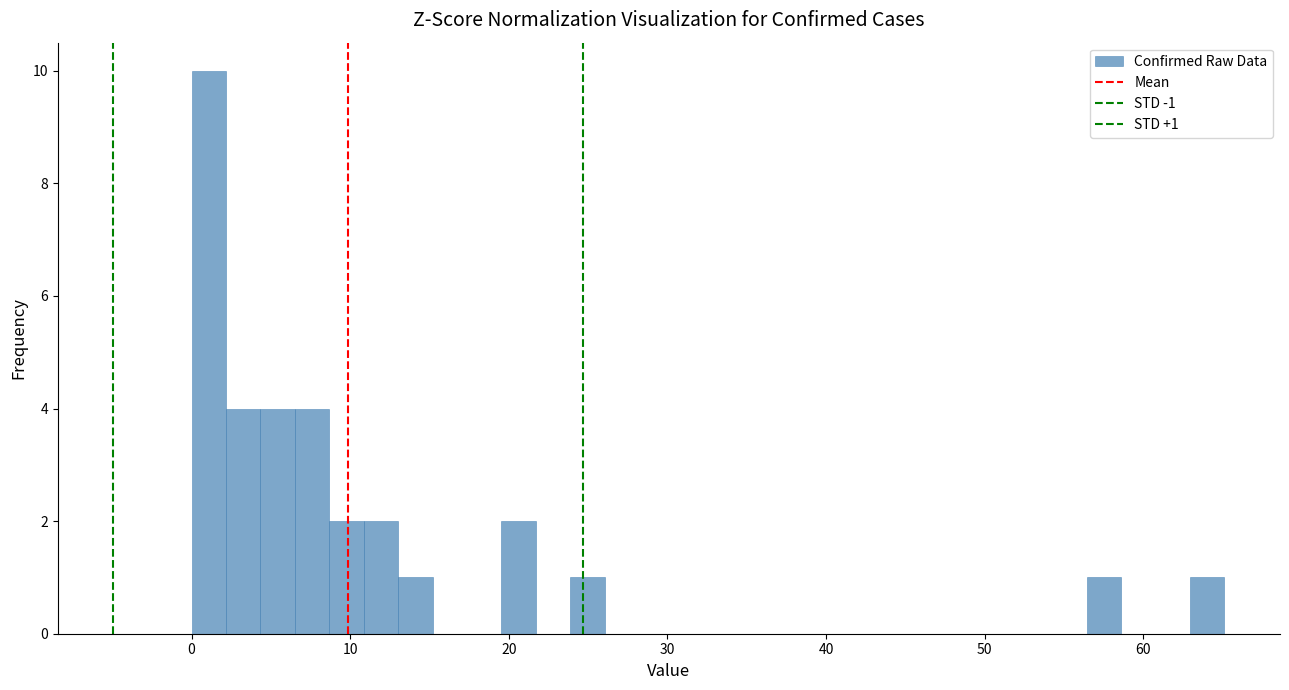

Around what value on the x-axis is the tallest bar? Give the approximate position of its centre, as read against the axis.

1